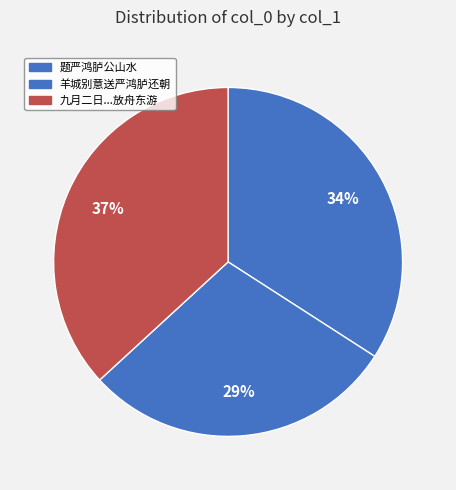

Count the number of slices in the pie.

3